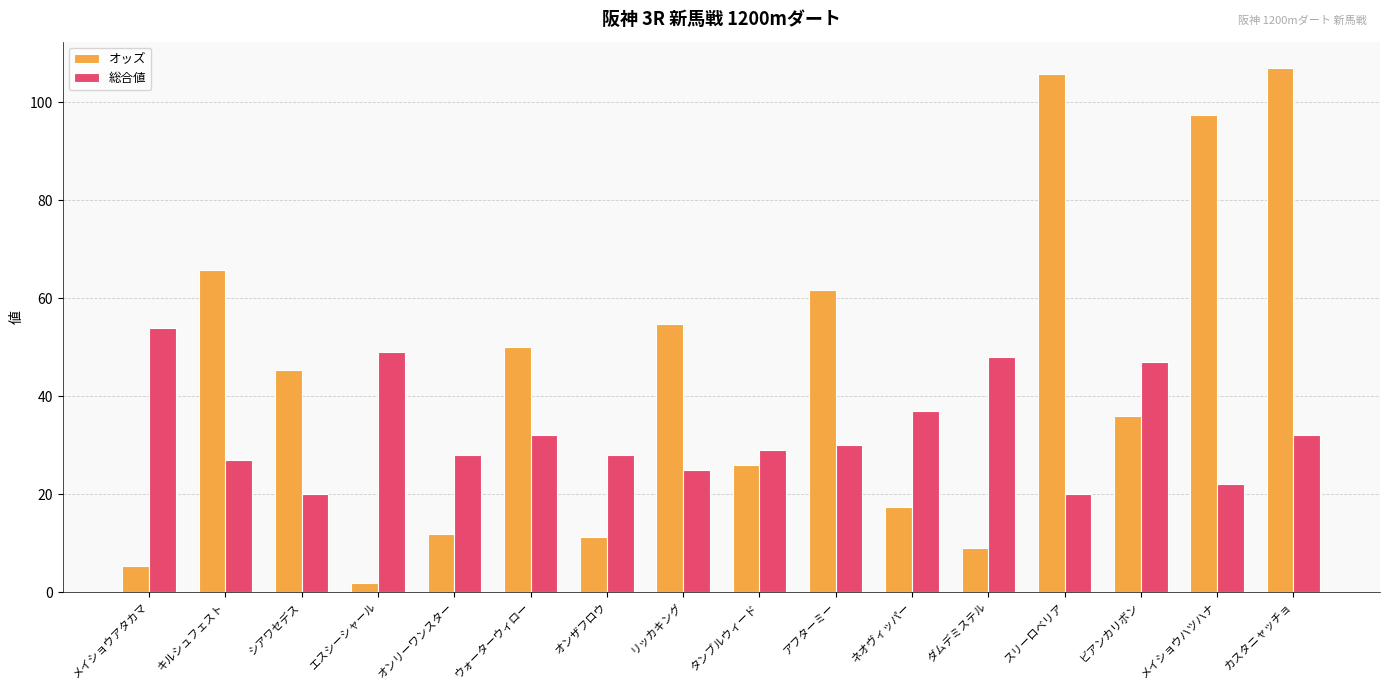

How many groups of bars are there?

16